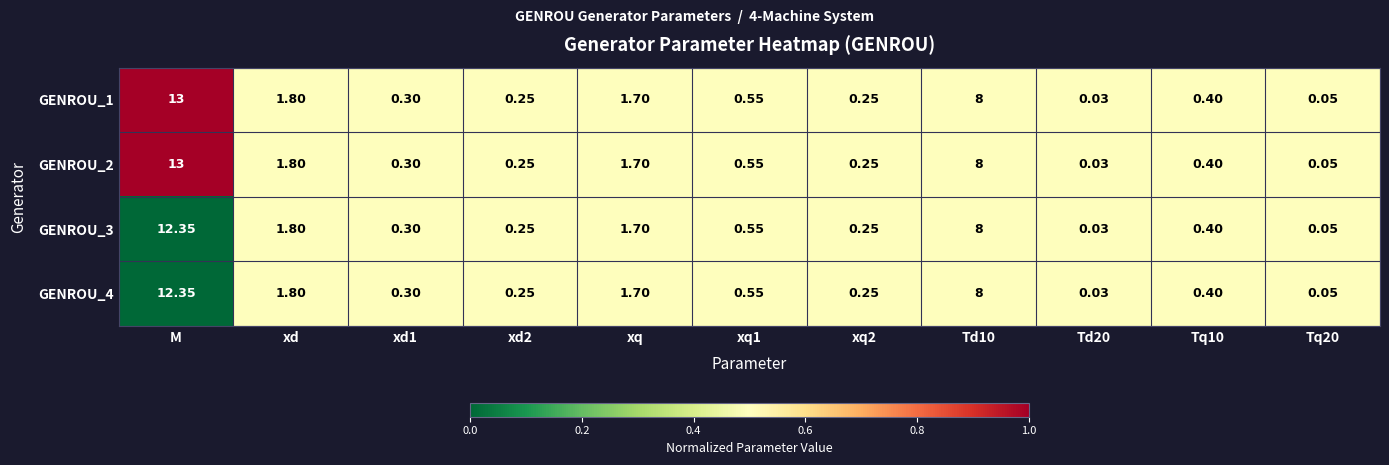

At which category is the sum across all series the highest?

M